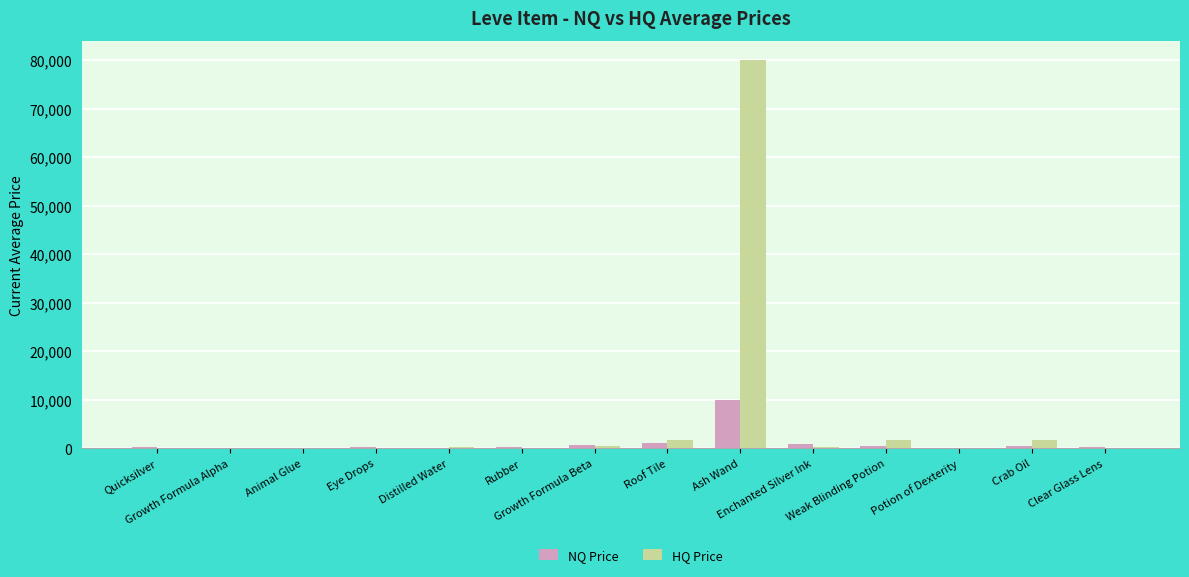

What is the average value of the HQ Price series?

6147.8